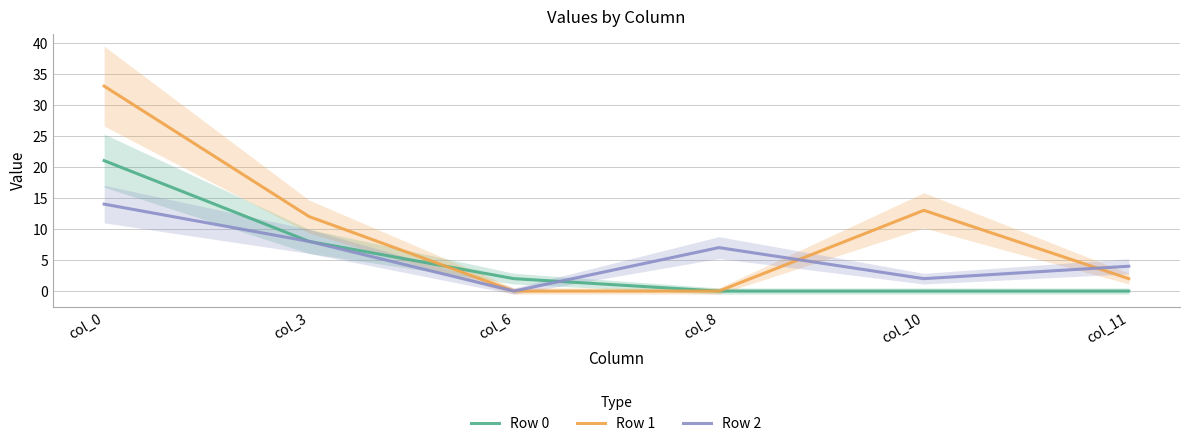

Rank the categories by Row 0 value from lowest to highest.

col_8, col_10, col_11, col_6, col_3, col_0